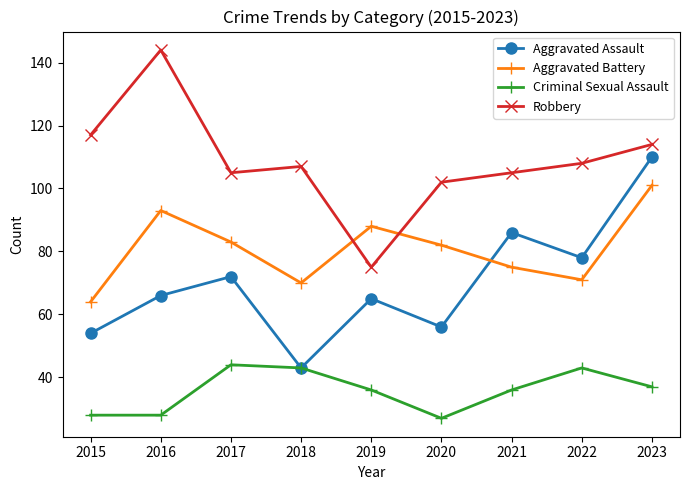

Reading left to right, transcribe all the data shown in this chart.

Aggravated Assault: 2015=54	2016=66	2017=72	2018=43	2019=65	2020=56	2021=86	2022=78	2023=110
Aggravated Battery: 2015=64	2016=93	2017=83	2018=70	2019=88	2020=82	2021=75	2022=71	2023=101
Criminal Sexual Assault: 2015=28	2016=28	2017=44	2018=43	2019=36	2020=27	2021=36	2022=43	2023=37
Robbery: 2015=117	2016=144	2017=105	2018=107	2019=75	2020=102	2021=105	2022=108	2023=114